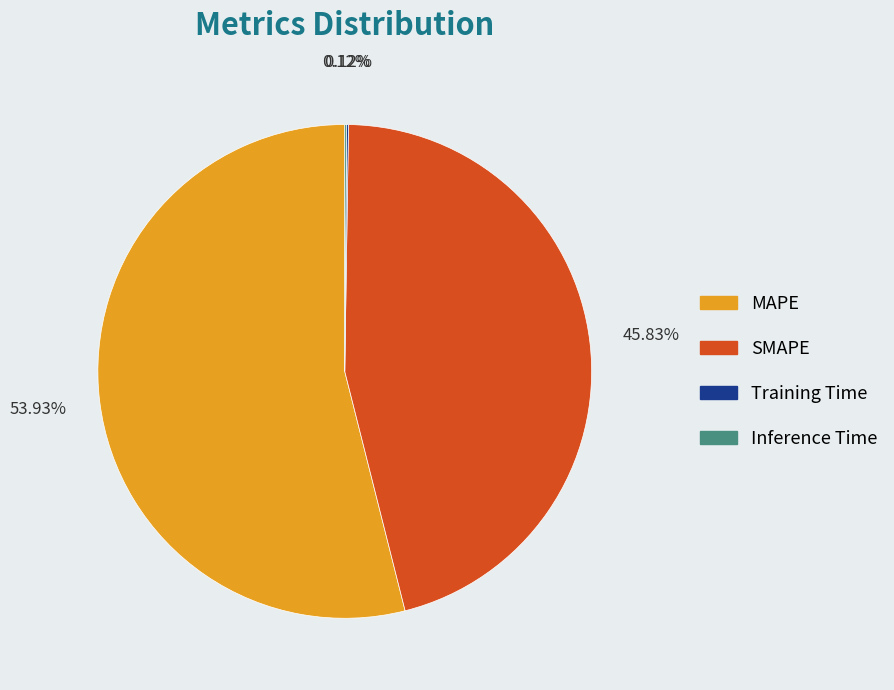

What is the largest slice in the pie chart?

MAPE